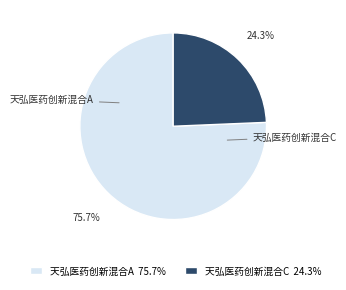

To the nearest percent, what is the combined percentage of 天弘医药创新混合A and 天弘医药创新混合C?

100%